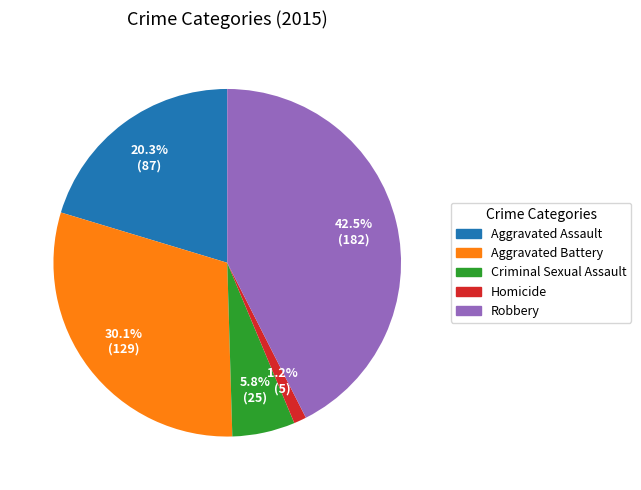

Rank the categories by value from lowest to highest.

Homicide, Criminal Sexual Assault, Aggravated Assault, Aggravated Battery, Robbery